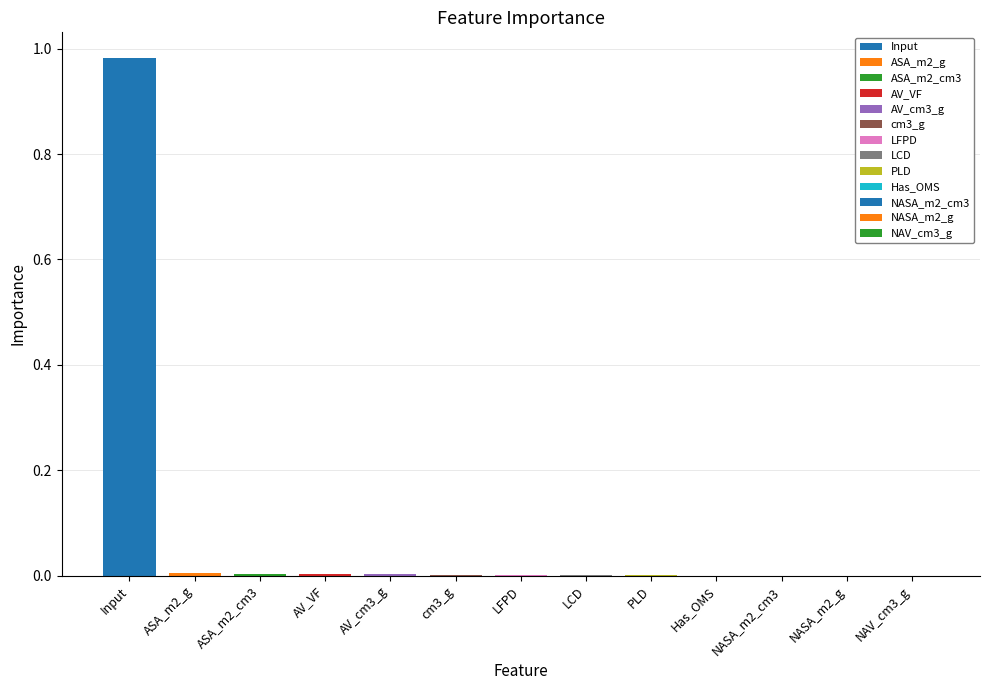

The value at ASA_m2_cm3 is 0.0. True or false?

False